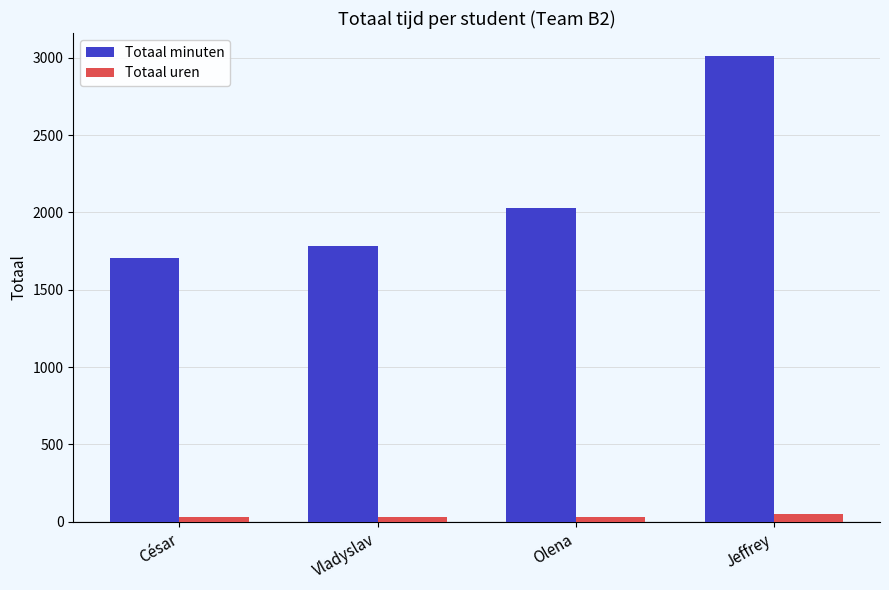

Which category has the highest value across all series?

Jeffrey